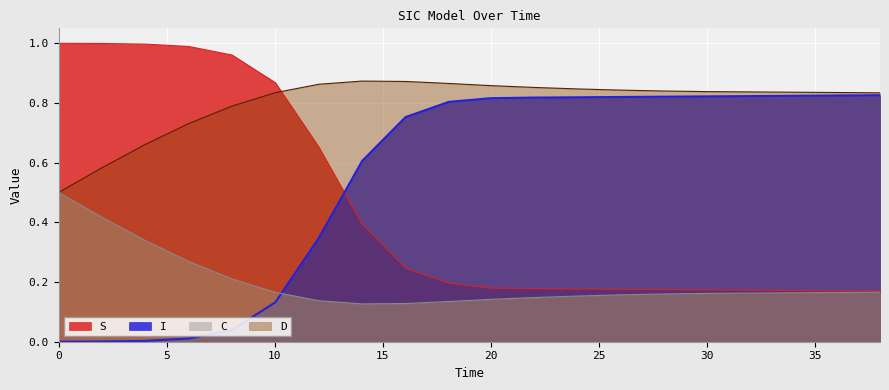

Reading left to right, transcribe all the data shown in this chart.

S: 1.0	1.0	1.0	1.0	1.0	0.9	0.7	0.4	0.2	0.2	0.2	0.2	0.2	0.2	0.2	0.2	0.2	0.2	0.2	0.2
I: 0.0	0.0	0.0	0.0	0.0	0.1	0.3	0.6	0.8	0.8	0.8	0.8	0.8	0.8	0.8	0.8	0.8	0.8	0.8	0.8
C: 0.5	0.4	0.3	0.3	0.2	0.2	0.1	0.1	0.1	0.1	0.1	0.1	0.2	0.2	0.2	0.2	0.2	0.2	0.2	0.2
D: 0.5	0.6	0.7	0.7	0.8	0.8	0.9	0.9	0.9	0.9	0.9	0.9	0.8	0.8	0.8	0.8	0.8	0.8	0.8	0.8